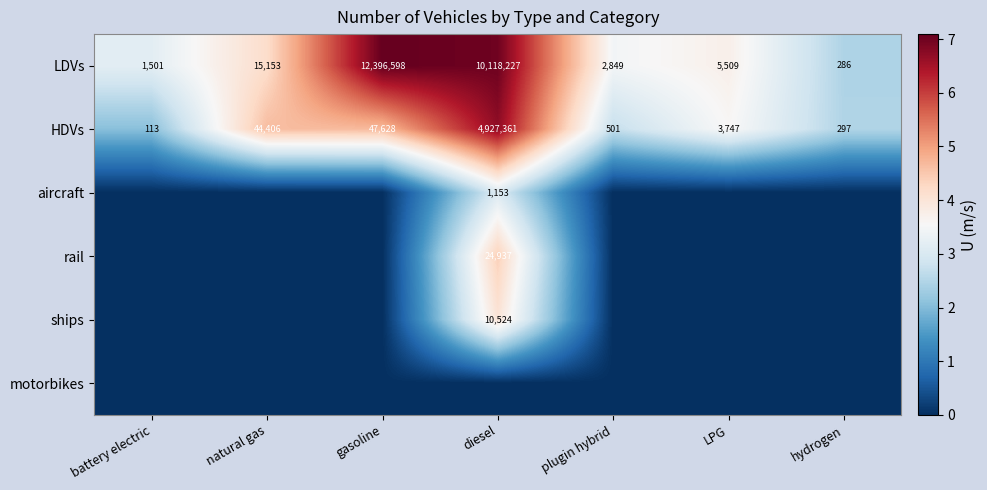

The ships series shows 13852 at diesel. True or false?

False